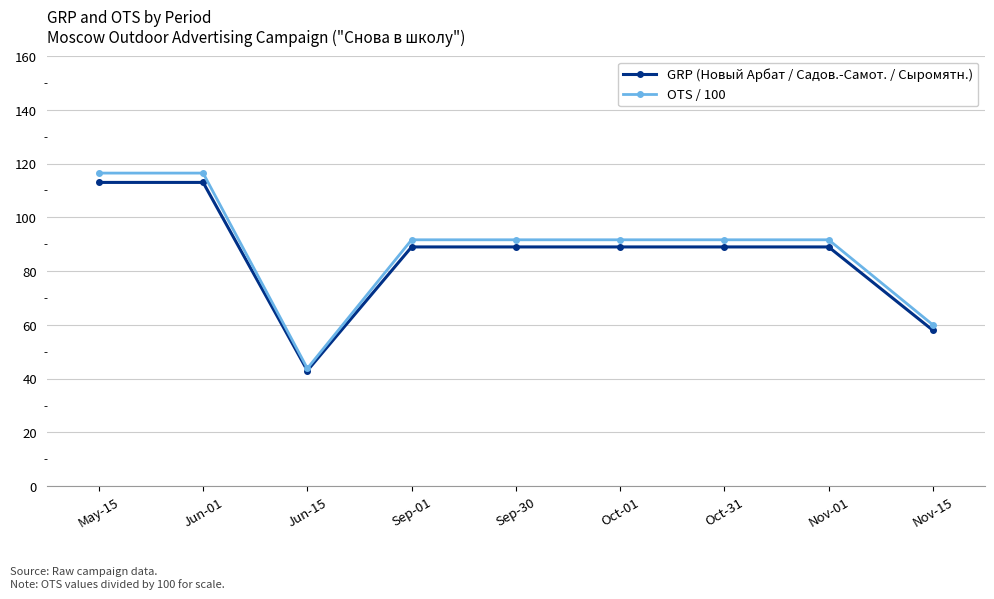

Reading right to left, transcribe all the data shown in this chart.

GRP (Новый Арбат / Садов.-Самот. / Сыромятн.): Nov-15=58.0	Nov-01=89.0	Oct-31=89.0	Oct-01=89.0	Sep-30=89.0	Sep-01=89.0	Jun-15=43.0	Jun-01=113.0	May-15=113.0
OTS / 100: Nov-15=60.0	Nov-01=91.7	Oct-31=91.7	Oct-01=91.7	Sep-30=91.7	Sep-01=91.7	Jun-15=43.8	Jun-01=116.5	May-15=116.5